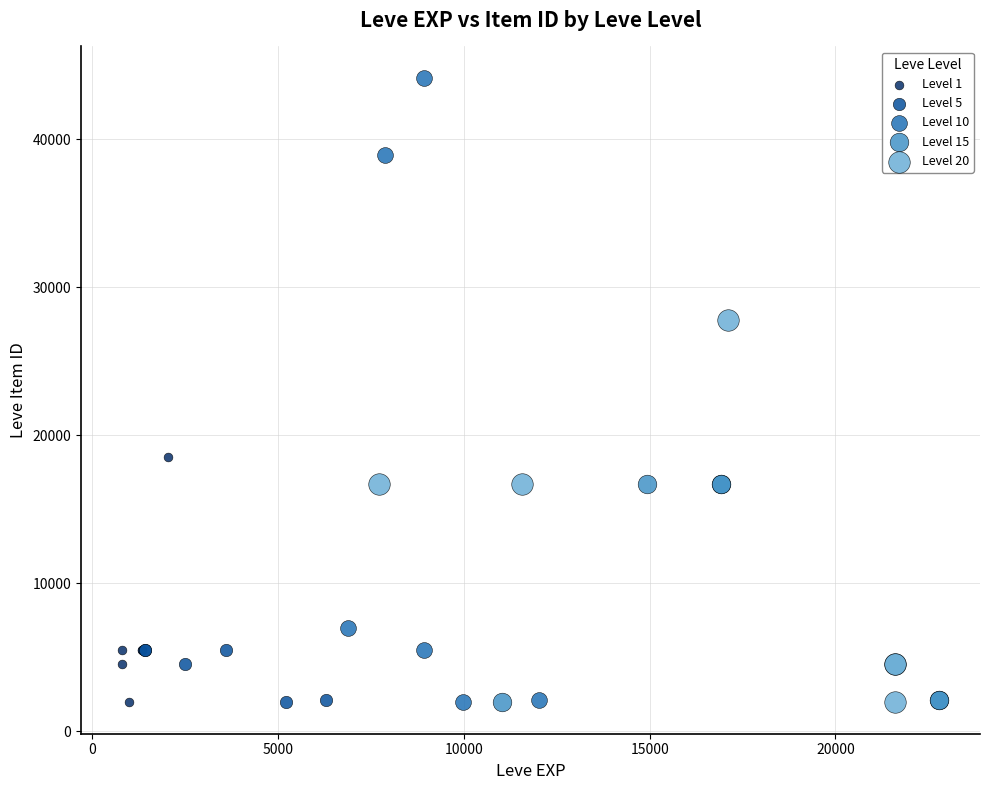

Which series reaches the maximum Y coordinate?

Level 10